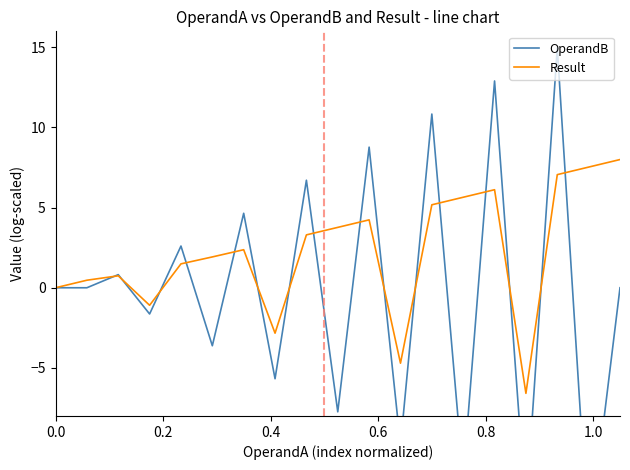

At how many categories does at least one series exceed 0?

14